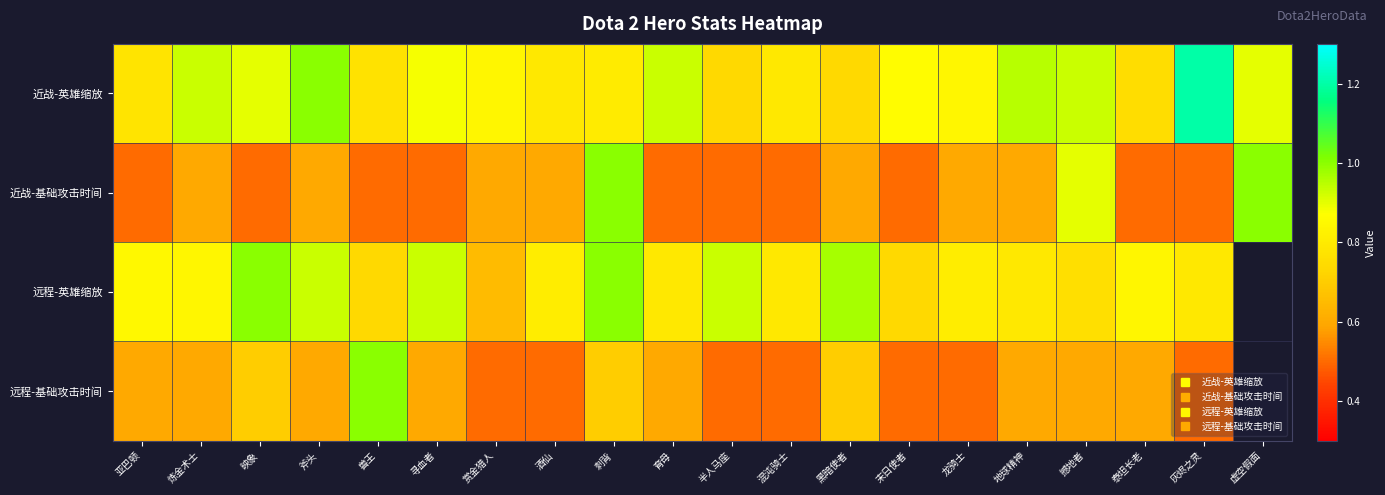

At which category is the sum across all series the highest?

刺背